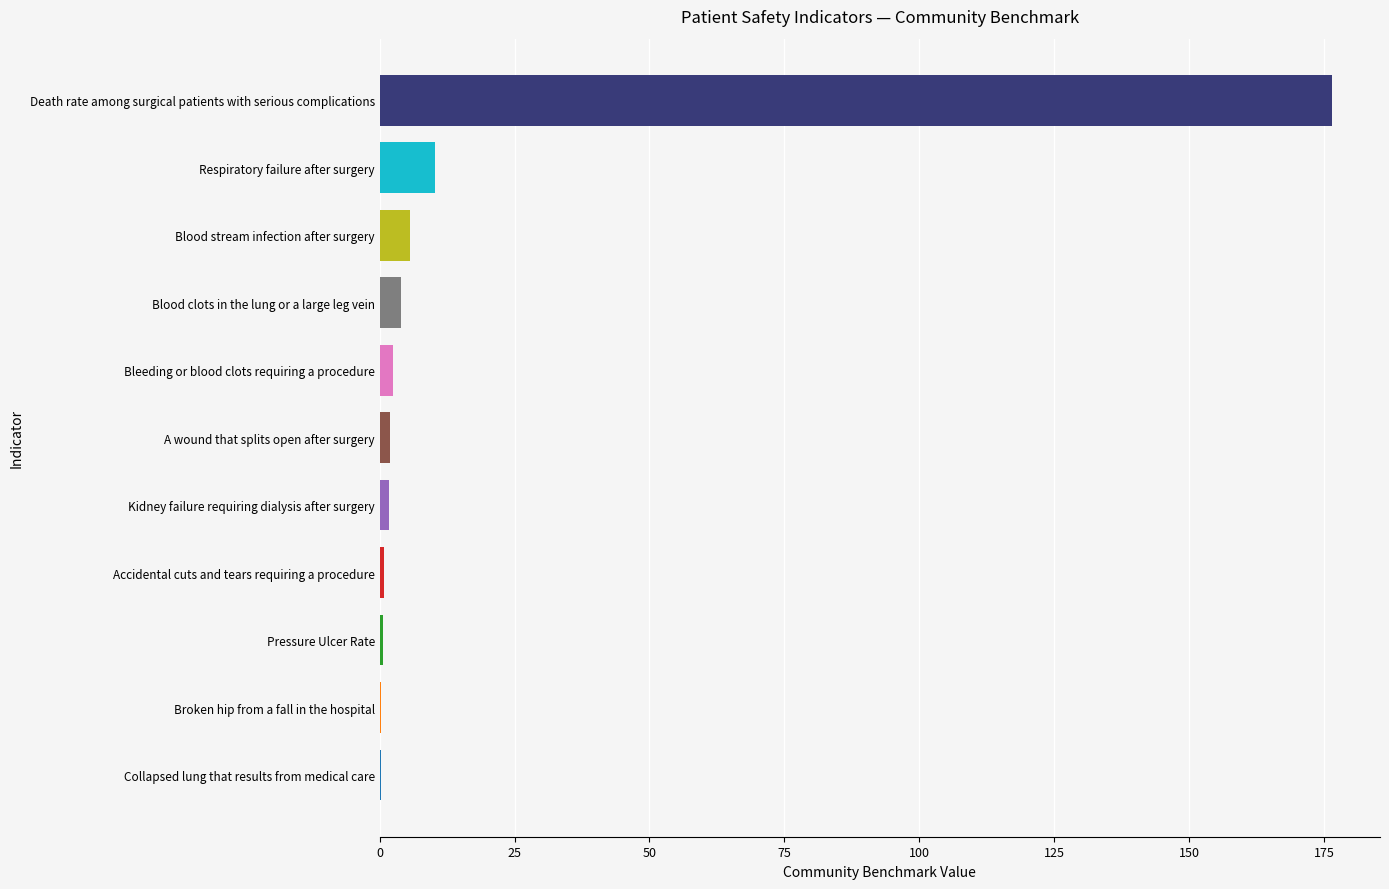

Which label corresponds to the largest value in the chart?

Death rate among surgical patients with serious complications